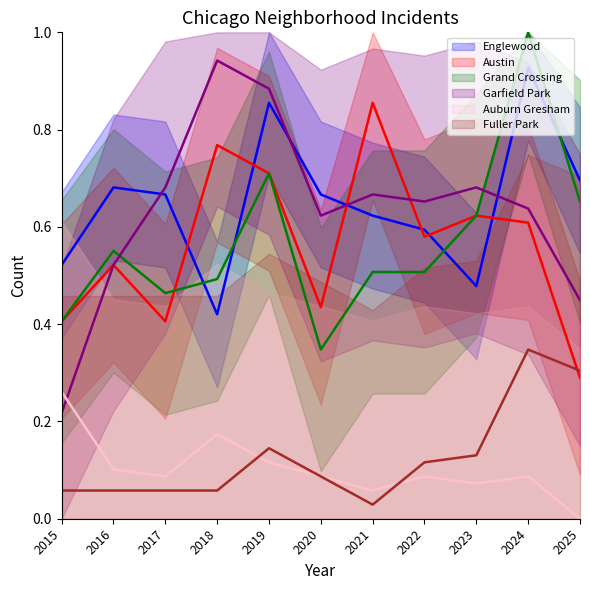

Where is the first local minimum for Auburn Gresham?

2017